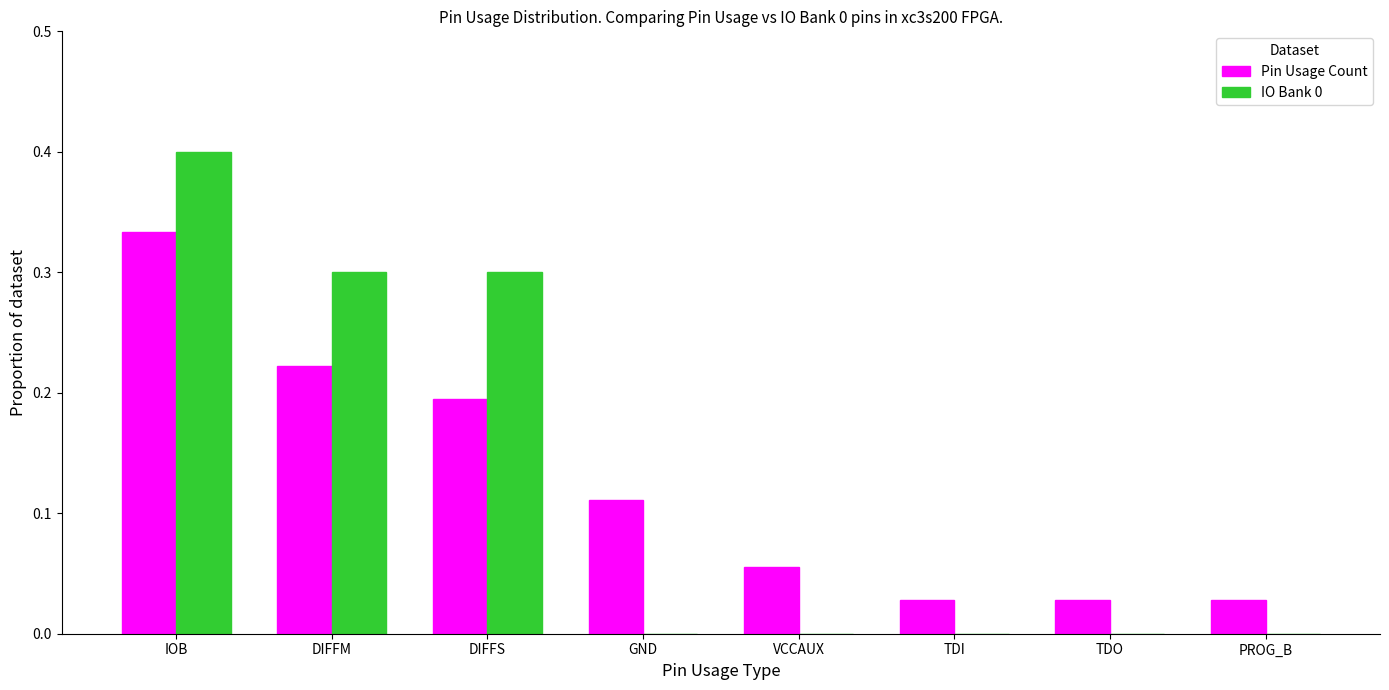

How many distinct data groups are displayed?

2